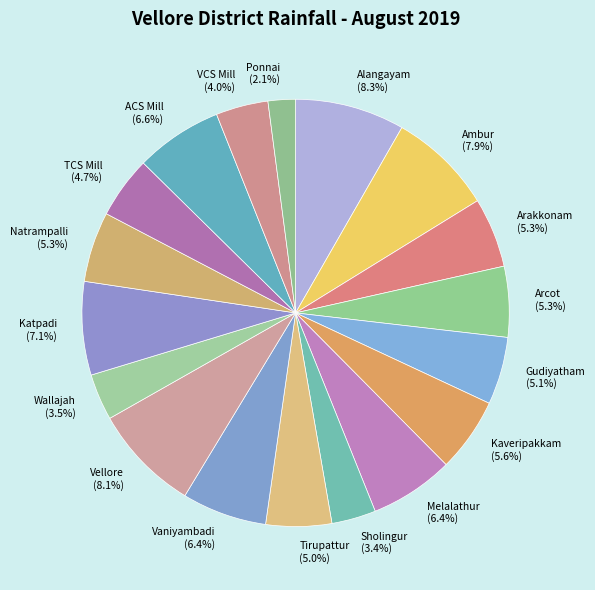

Which slice is the smallest?

Ponnai